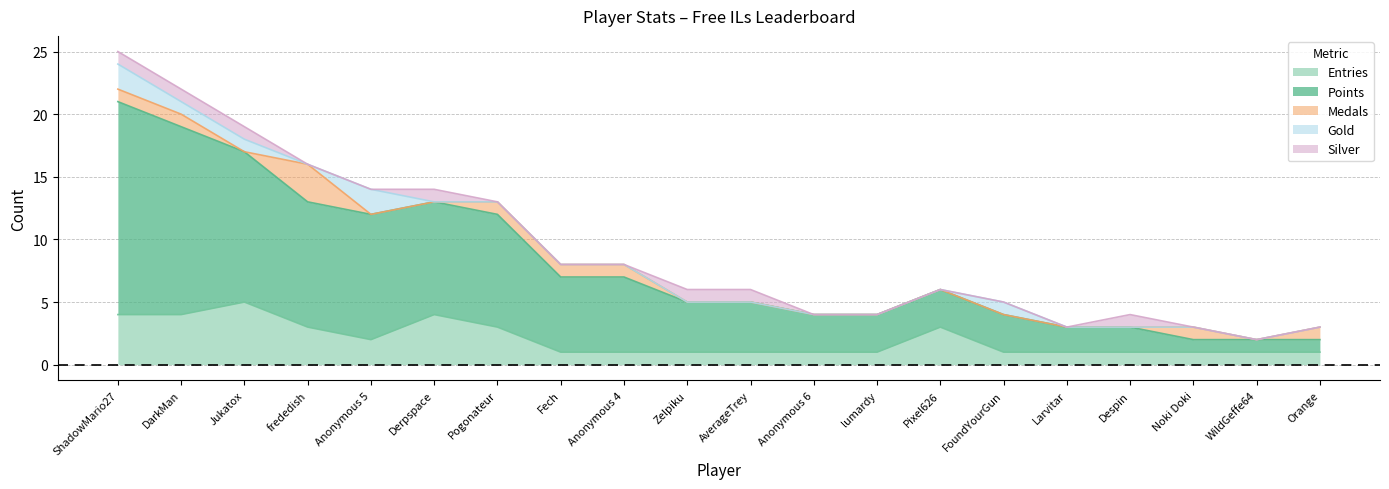

What is the difference between the maximum and minimum values in the Entries series?

4